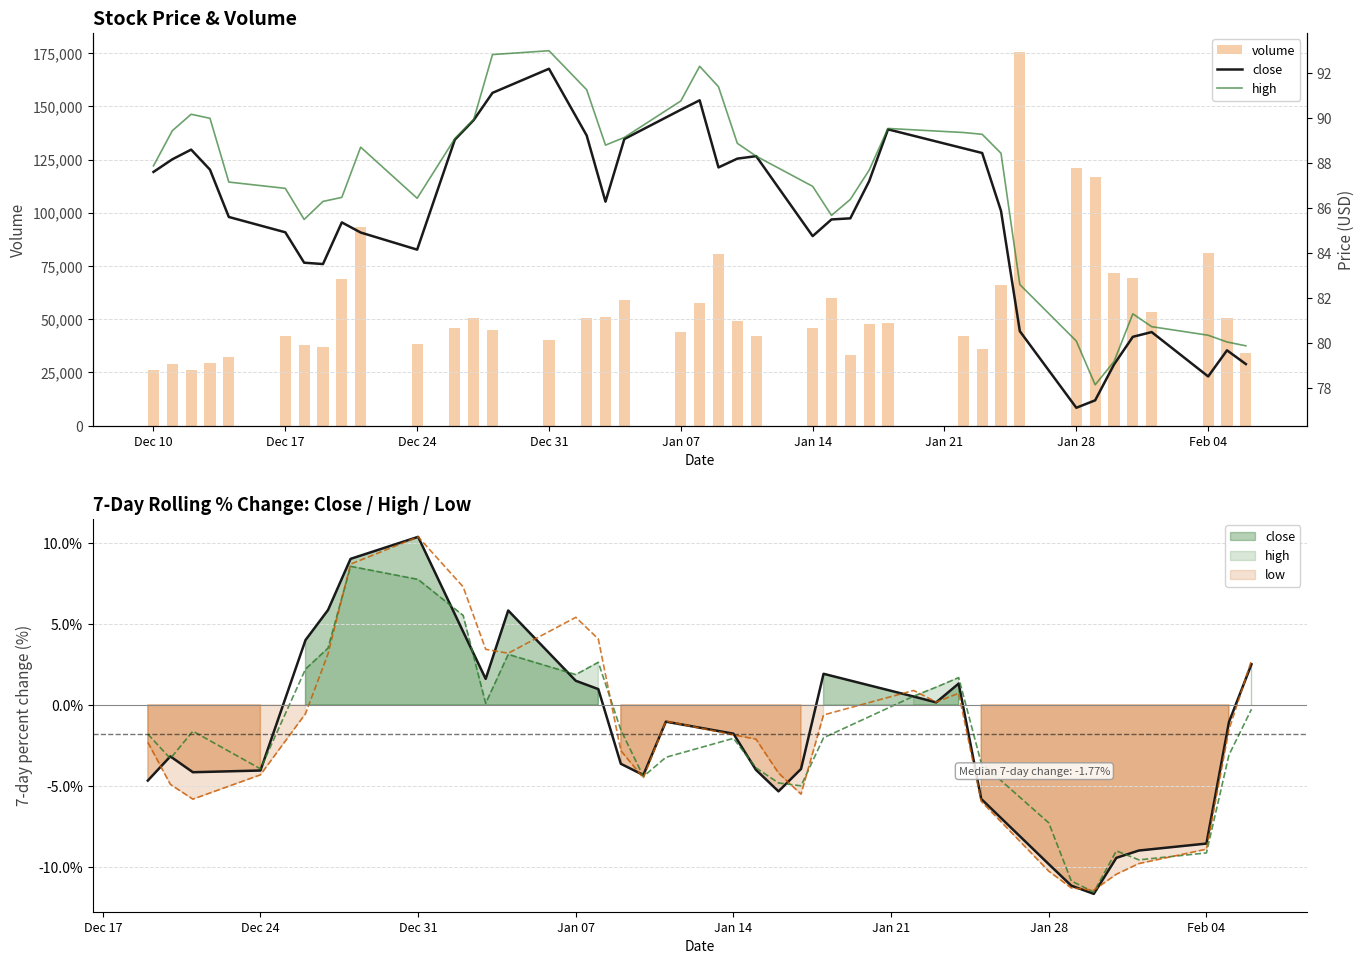

What is the average value of the volume series?

55683